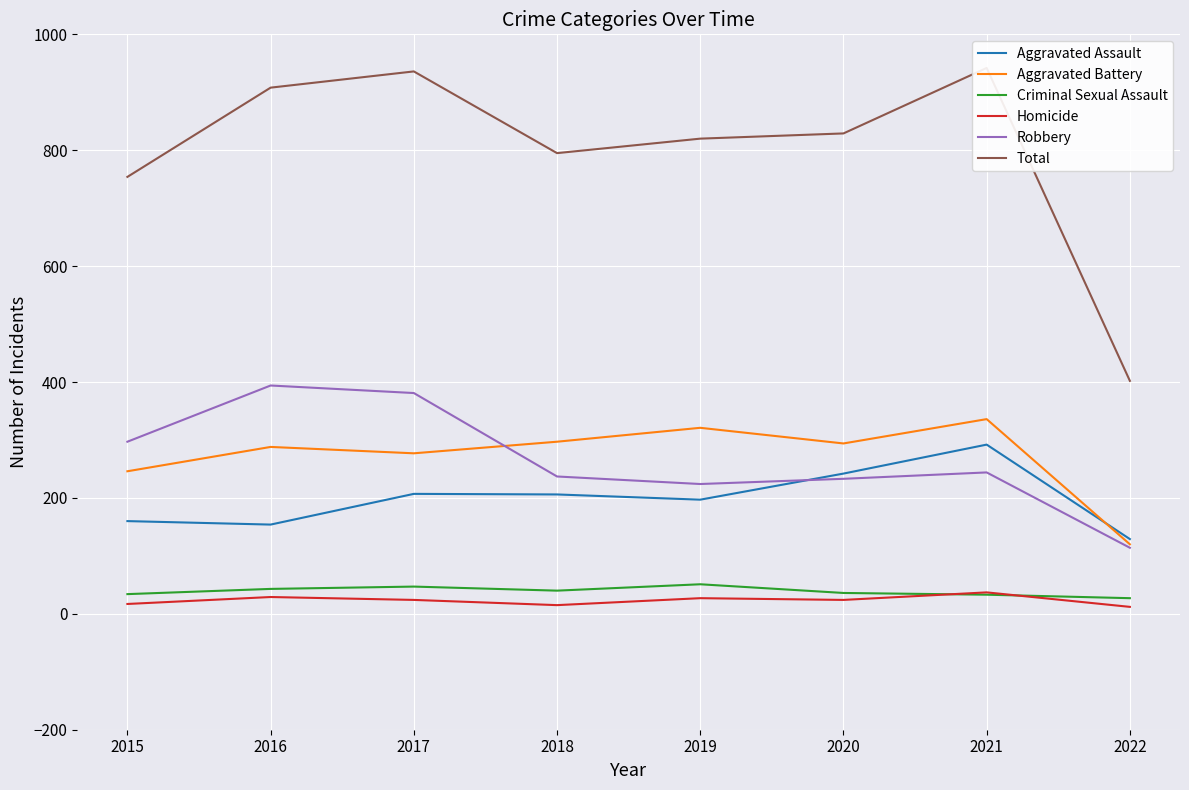

The Aggravated Battery series shows 294 at 2020. True or false?

True